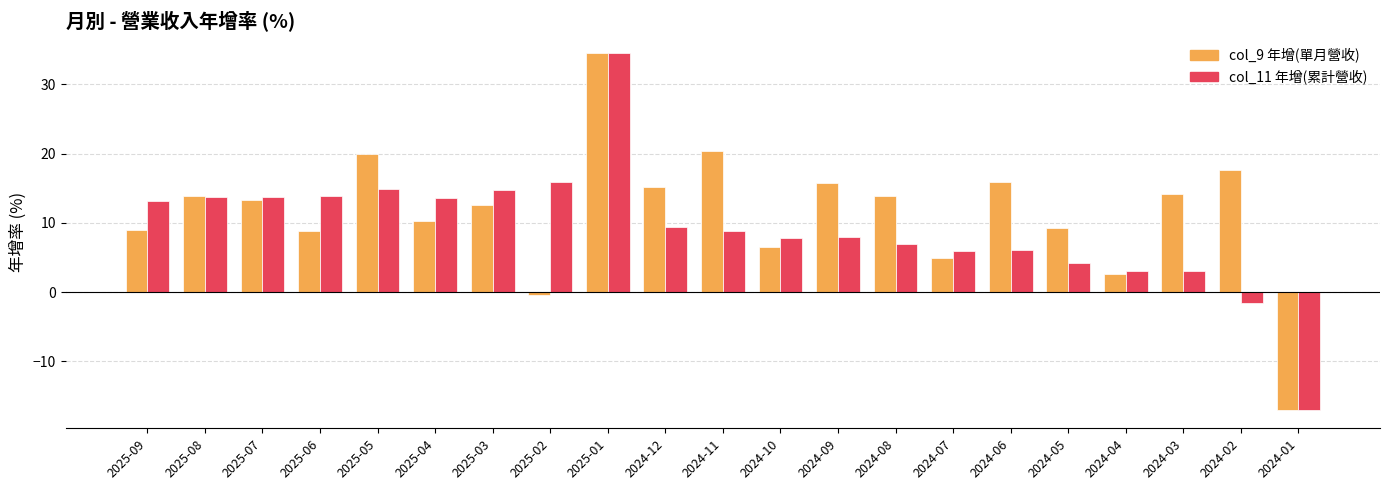

Which label corresponds to the largest value in the chart?

2025-01